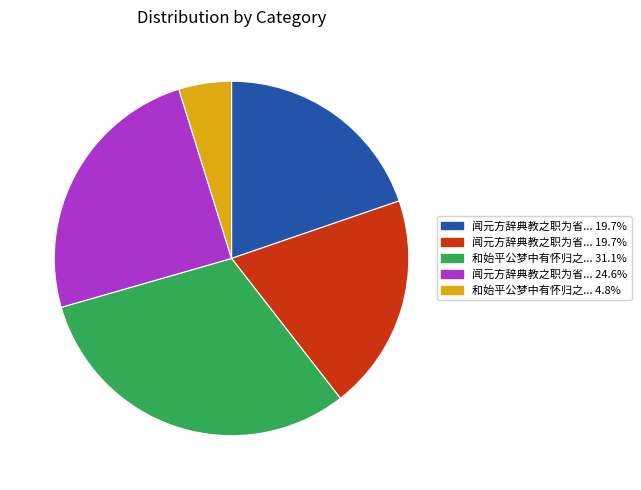

Is there a majority slice in this chart?

No